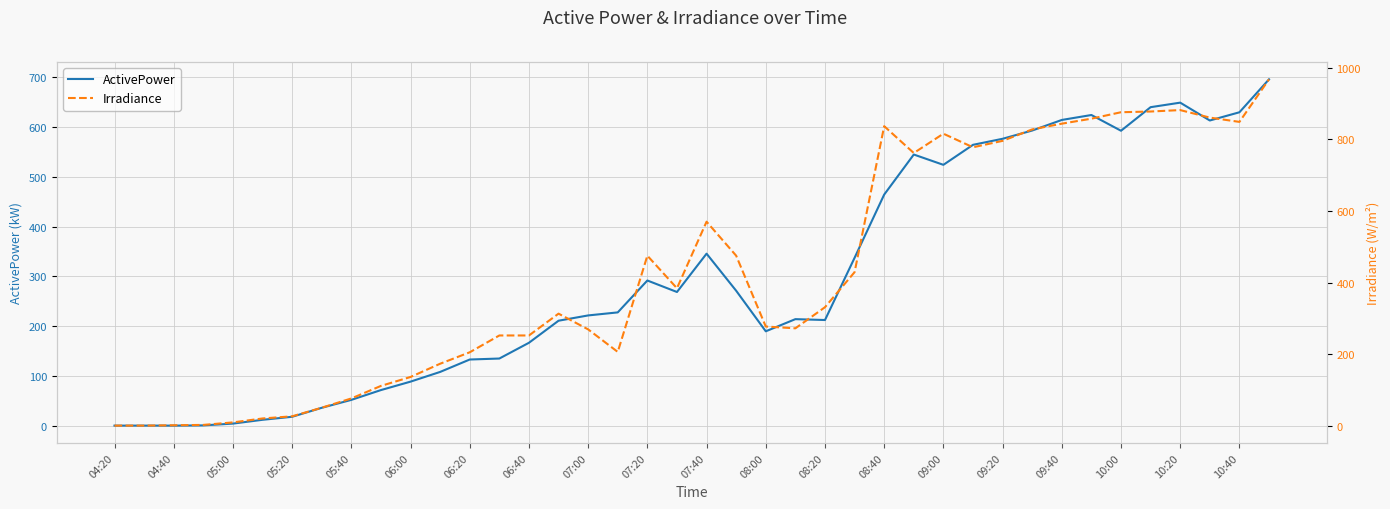

Which series has the largest total across all categories?

Irradiance